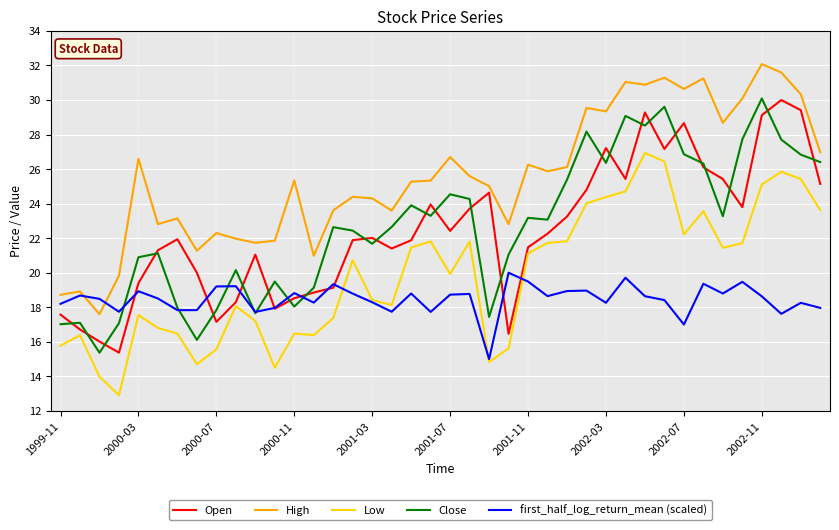

What is the lowest value of the Low series?

12.9